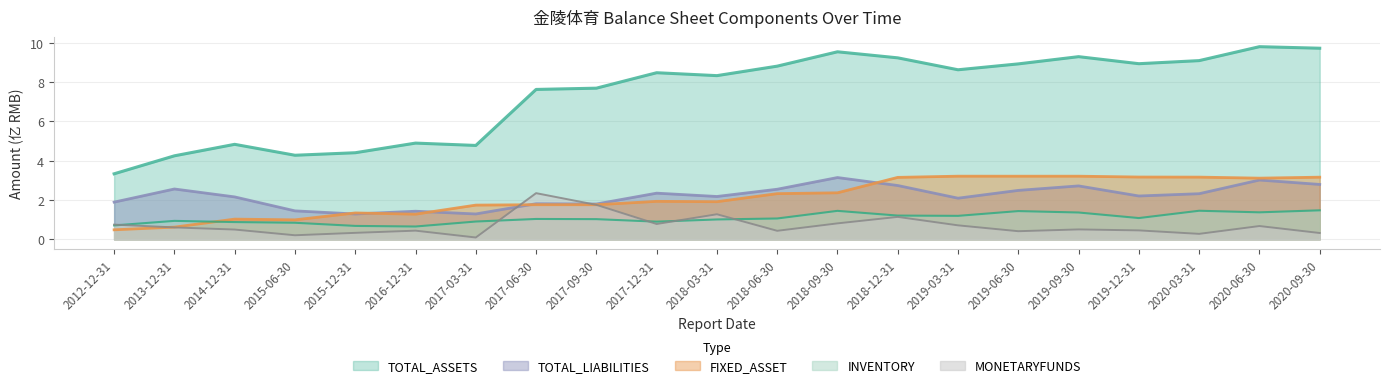

What are all the series names shown in the legend?

TOTAL_ASSETS, TOTAL_LIABILITIES, FIXED_ASSET, INVENTORY, MONETARYFUNDS